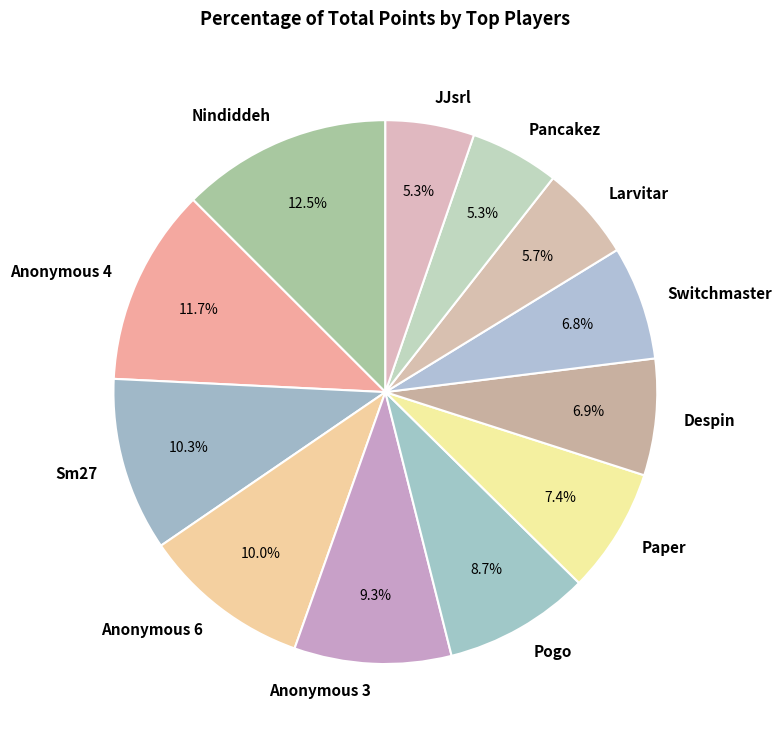

Combined, do Despin and Pogo account for over 50%?

No